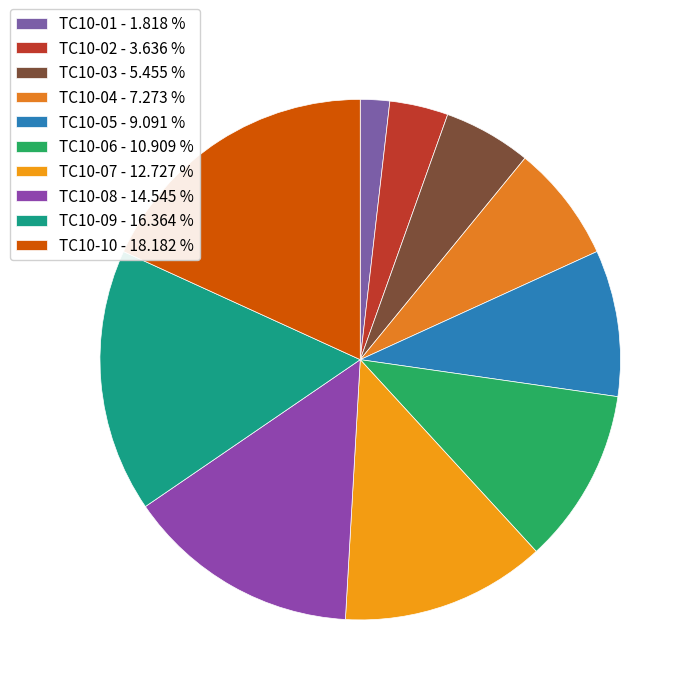

The TC10-03 slice represents 5% of the pie. True or false?

True